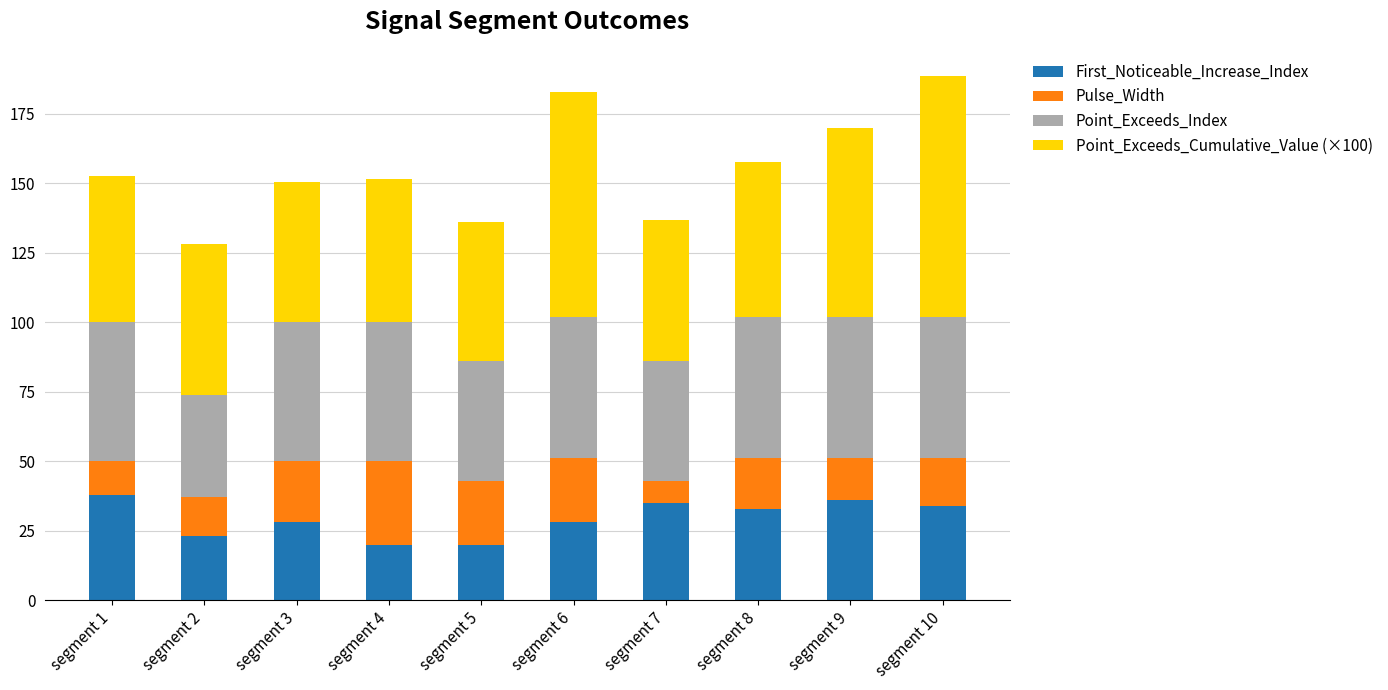

What is the lowest value of the First_Noticeable_Increase_Index series?

20.0